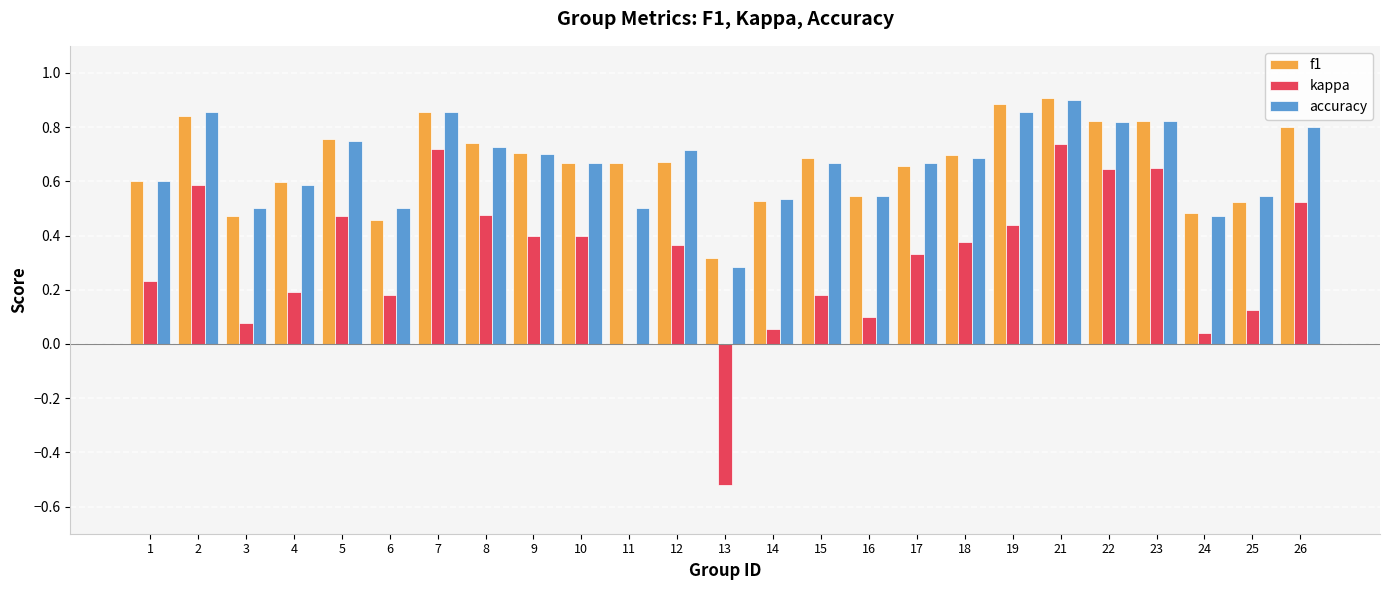

At which category is the sum across all series the highest?

21